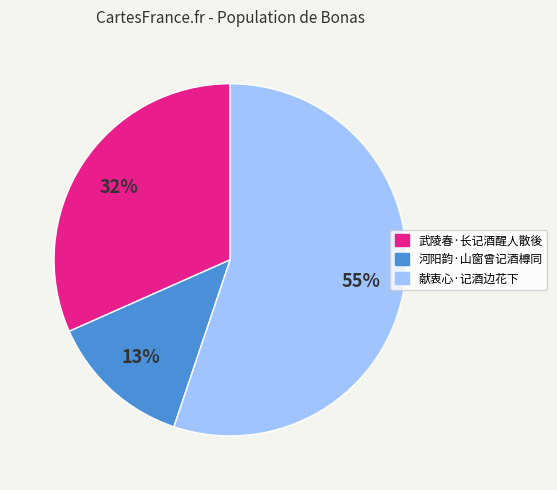

To the nearest percent, what is the difference between the largest and smallest slice percentages?

42%